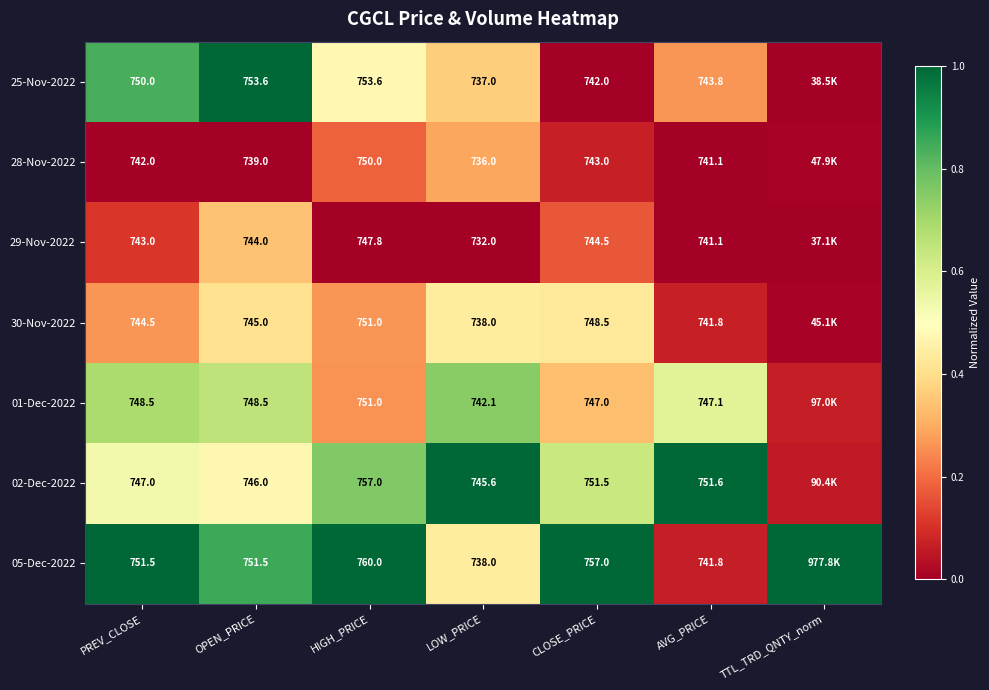

Which series changed the most between LOW_PRICE and AVG_PRICE?

29-Nov-2022